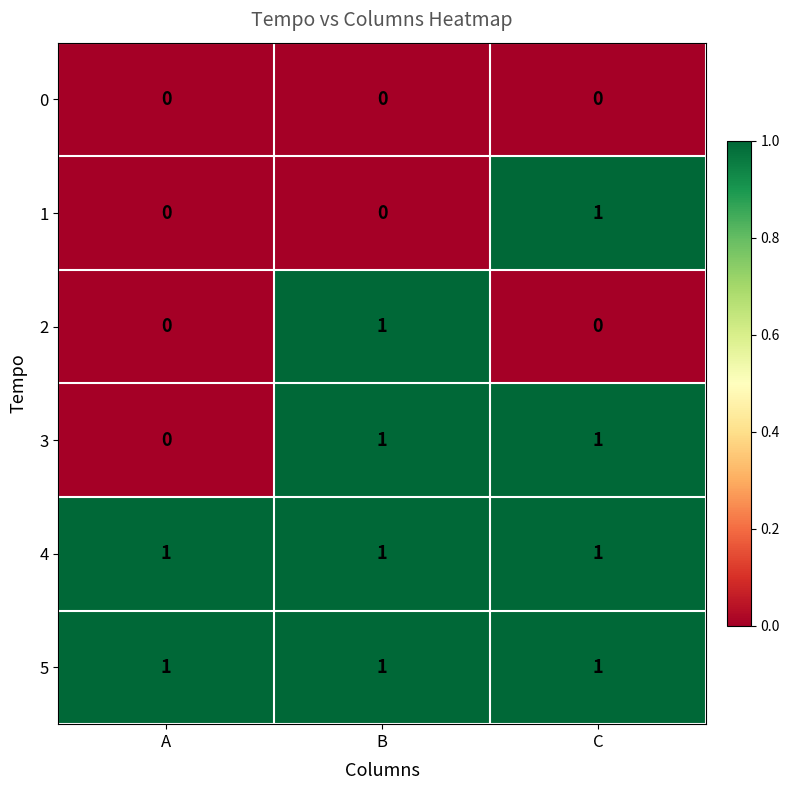

At which label does 1 reach its peak?

C